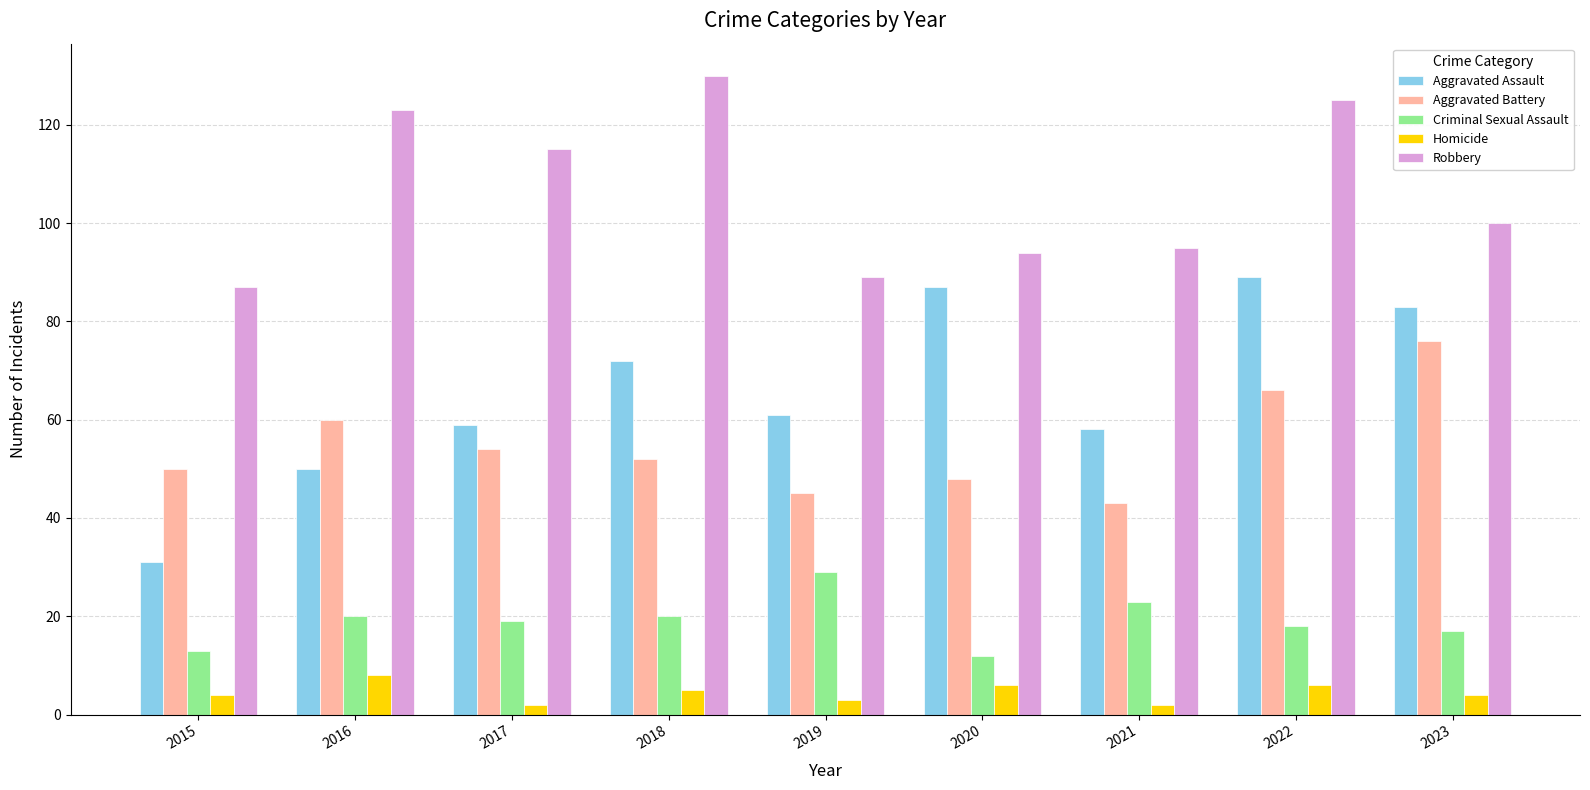

How many bars are there in each group?

5